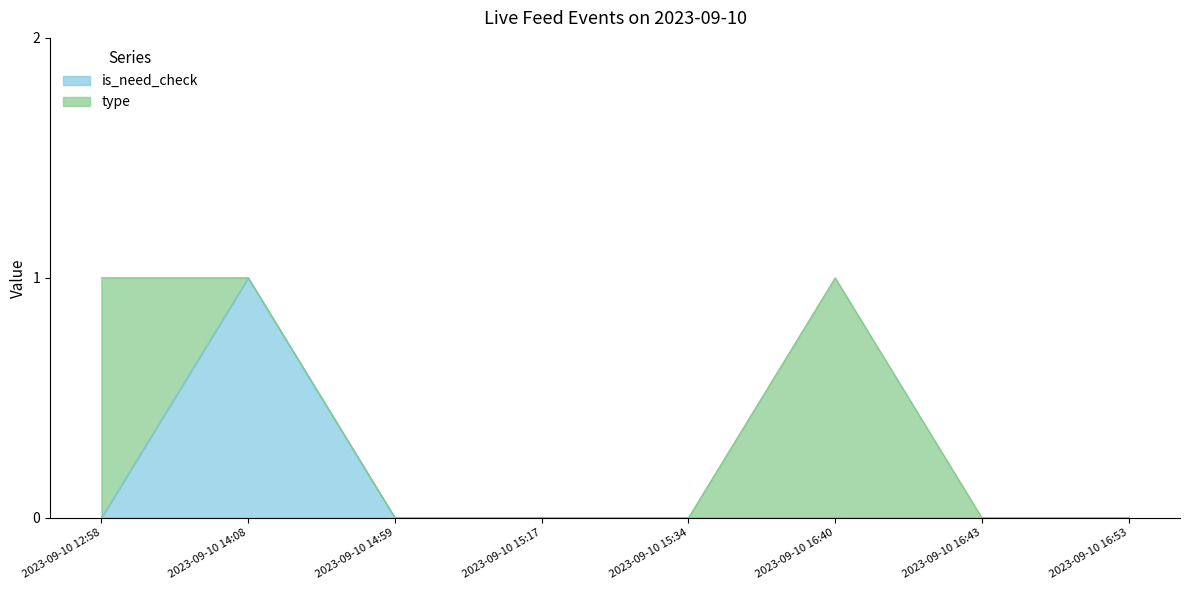

Between 2023-09-10 15:34 and 2023-09-10 16:40, which is larger?

2023-09-10 15:34